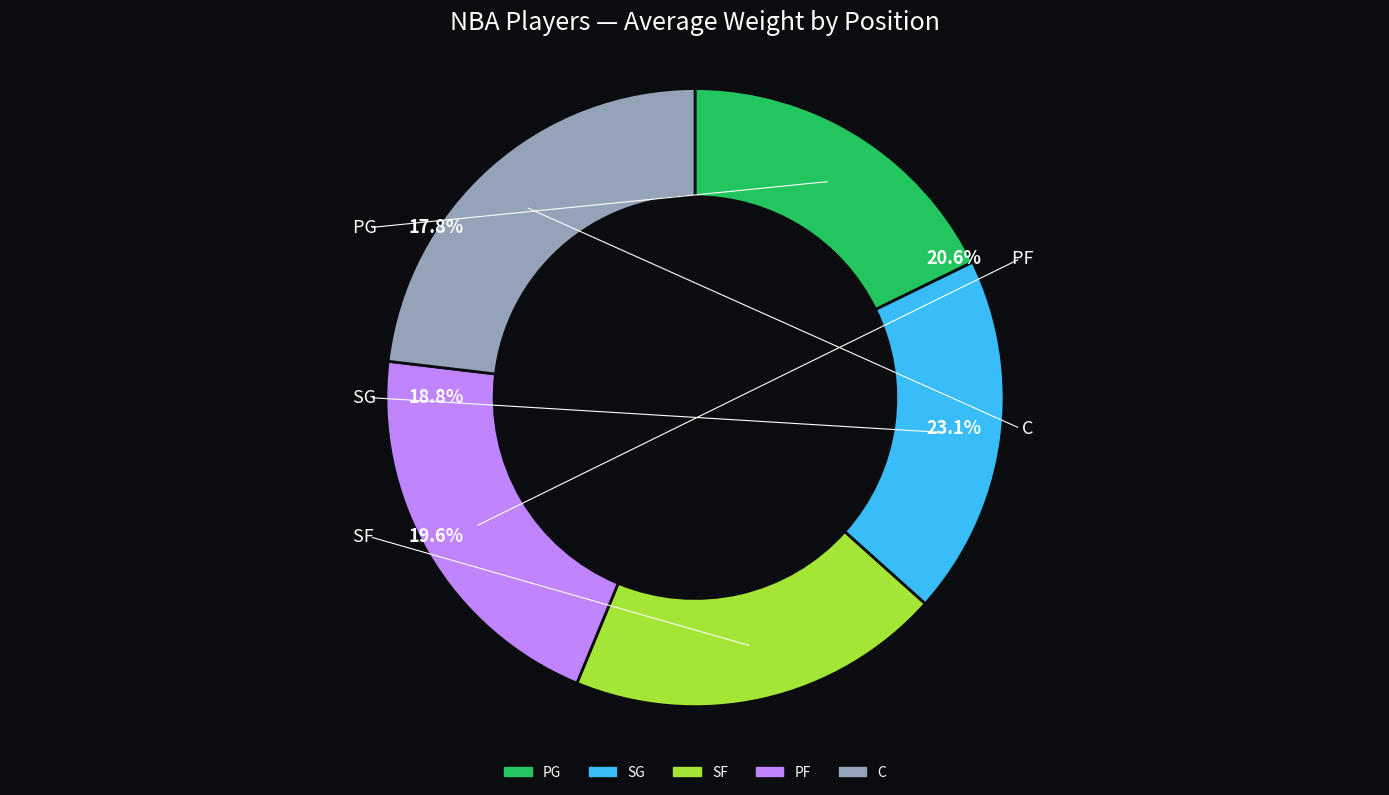

To the nearest percent, what portion does SG represent?

19%